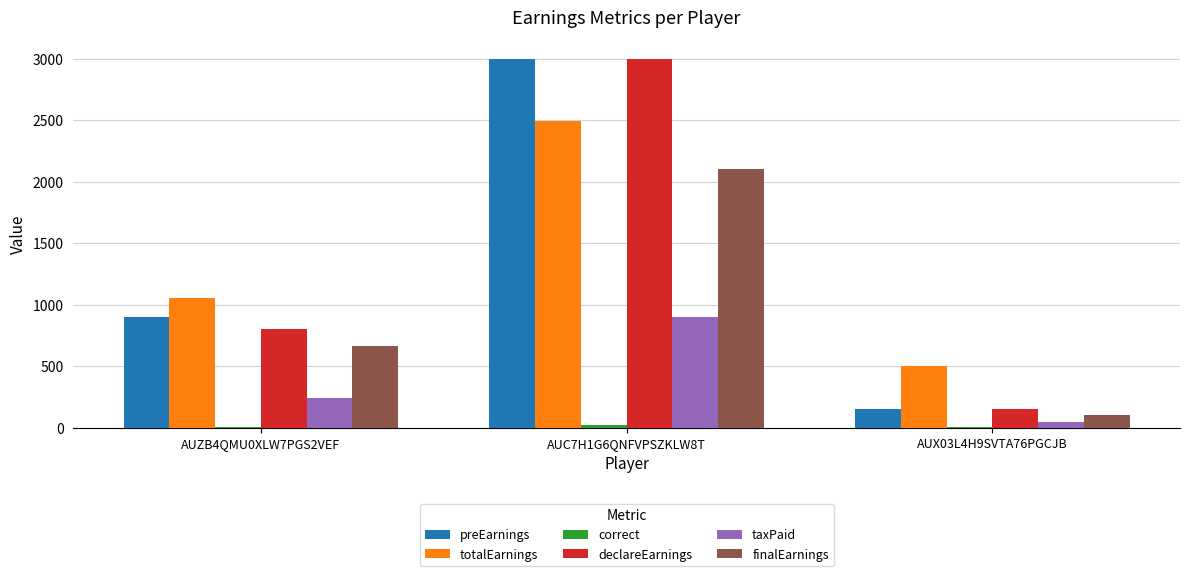

At which category is the sum across all series the highest?

AUC7H1G6QNFVPSZKLW8T